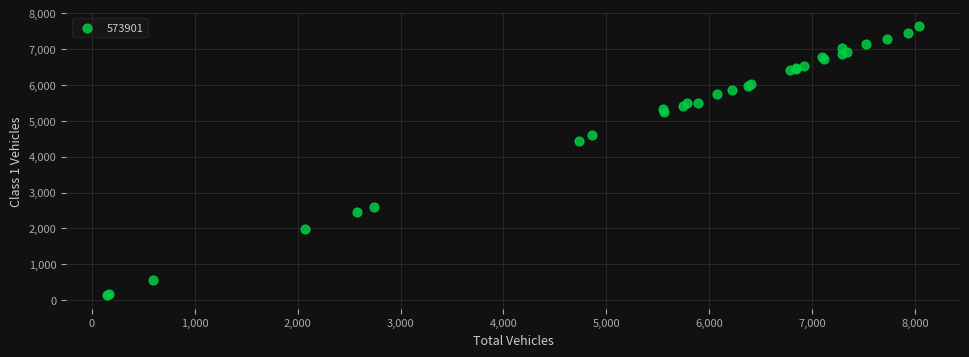

What Y value in the scatter plot is closest to 3885?

4436